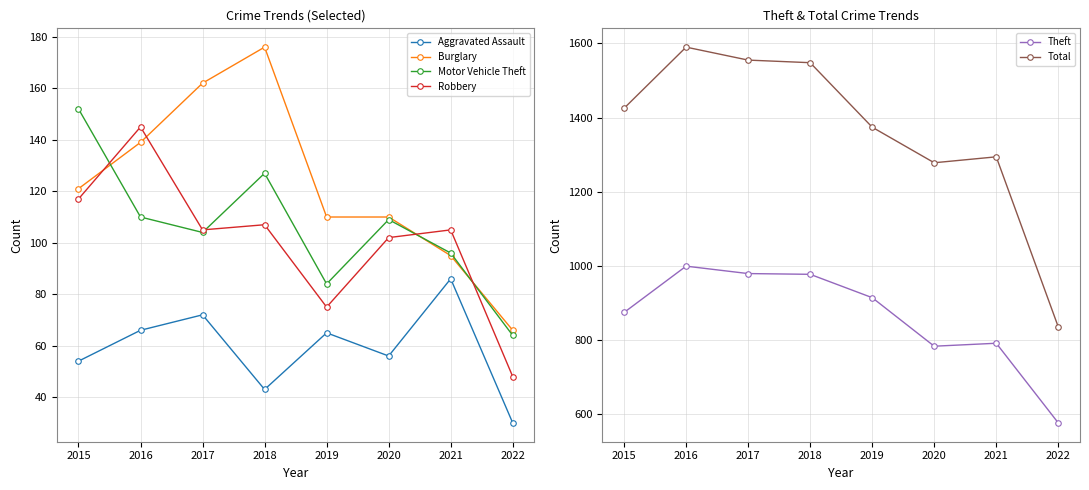

How many lines are shown in the chart?

6